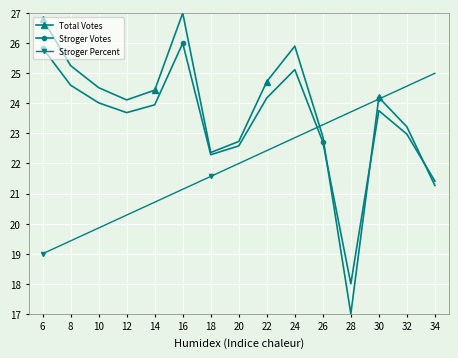

How many values in the Total Votes series exceed 24?

9